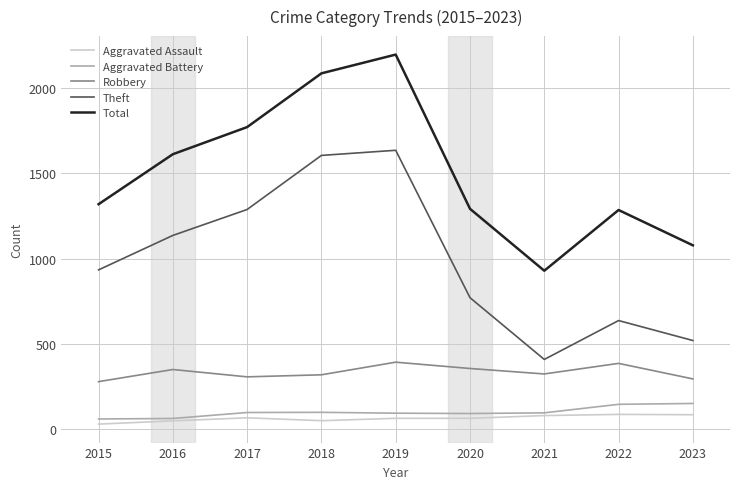

What is the total value across all series at 2017?

3536